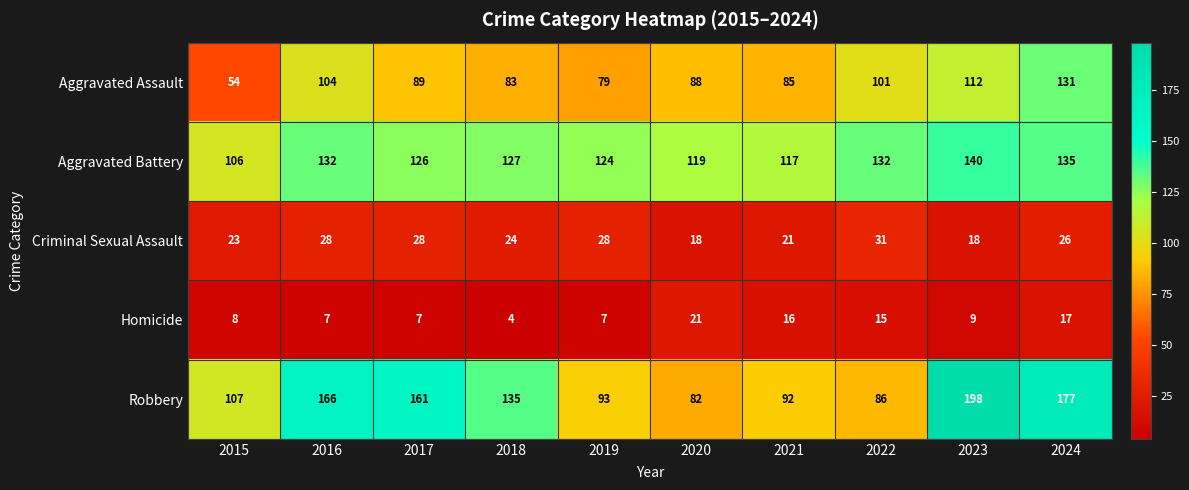

The Aggravated Battery series shows 50 at 2017. True or false?

False